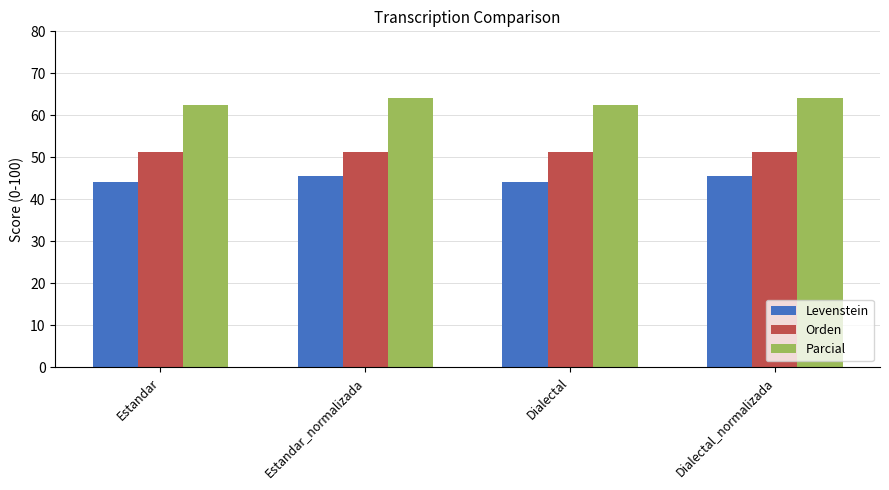

What are all the series names shown in the legend?

Levenstein, Orden, Parcial